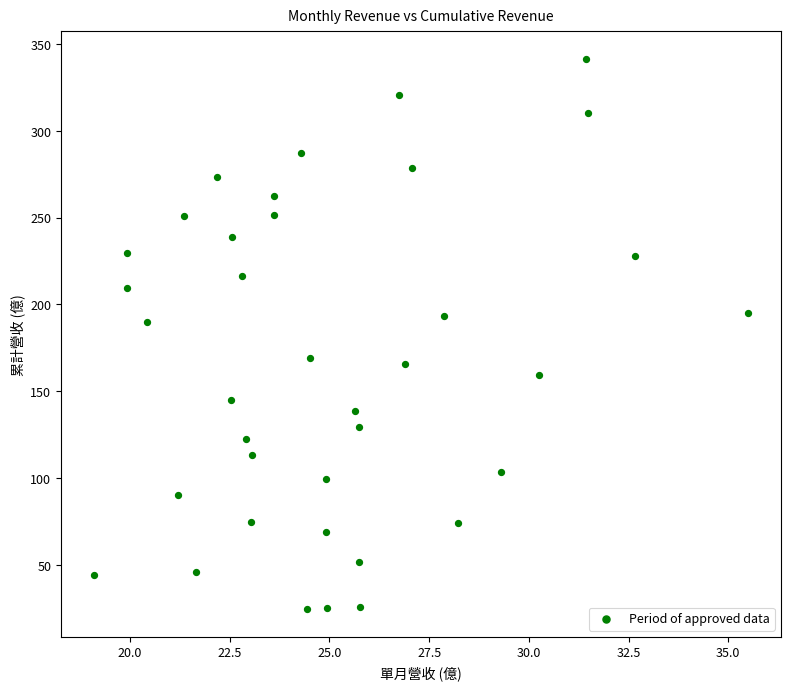

What is the range of X values (max minus min)?

16.4